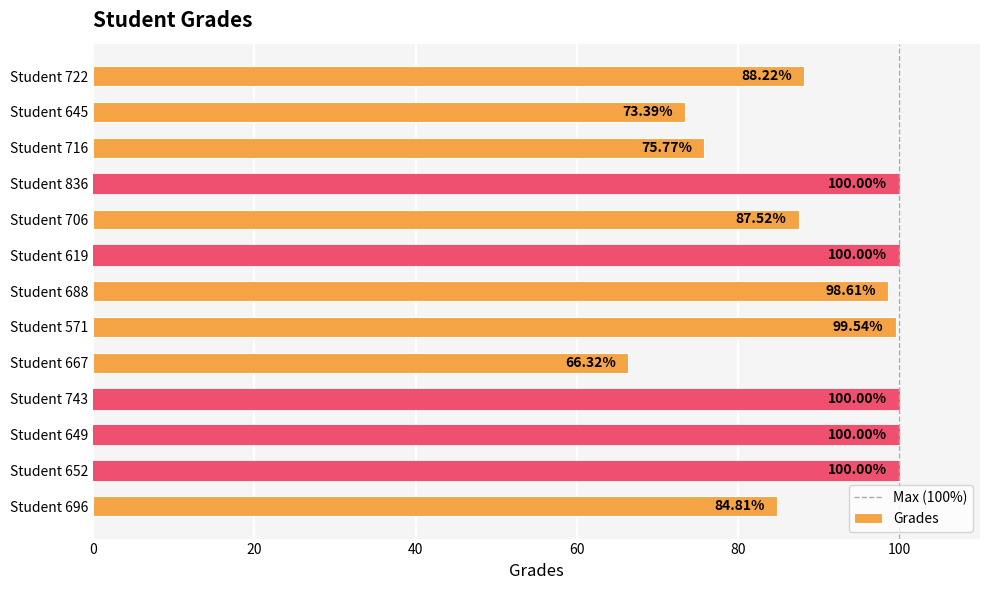

What is the change in value from Student 836 to Student 645?

-26.6